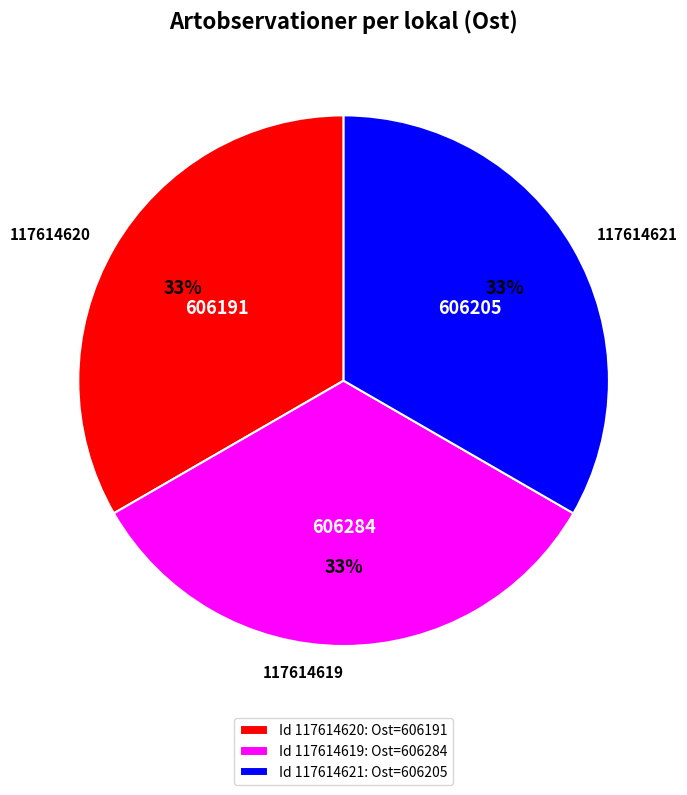

The Id 117614621: Ost=606205 slice represents 33% of the pie. True or false?

True